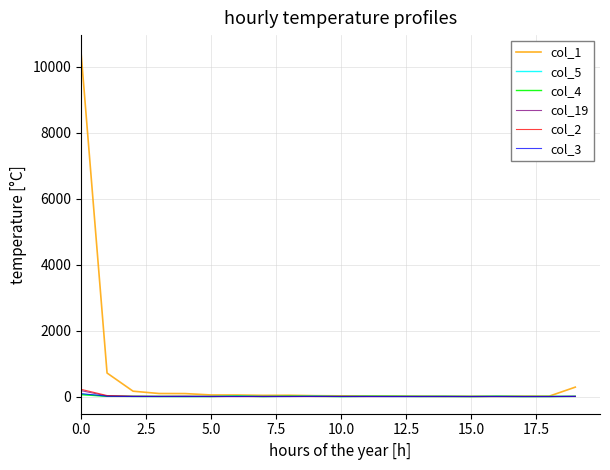

Which series has the largest range (max minus min)?

col_1